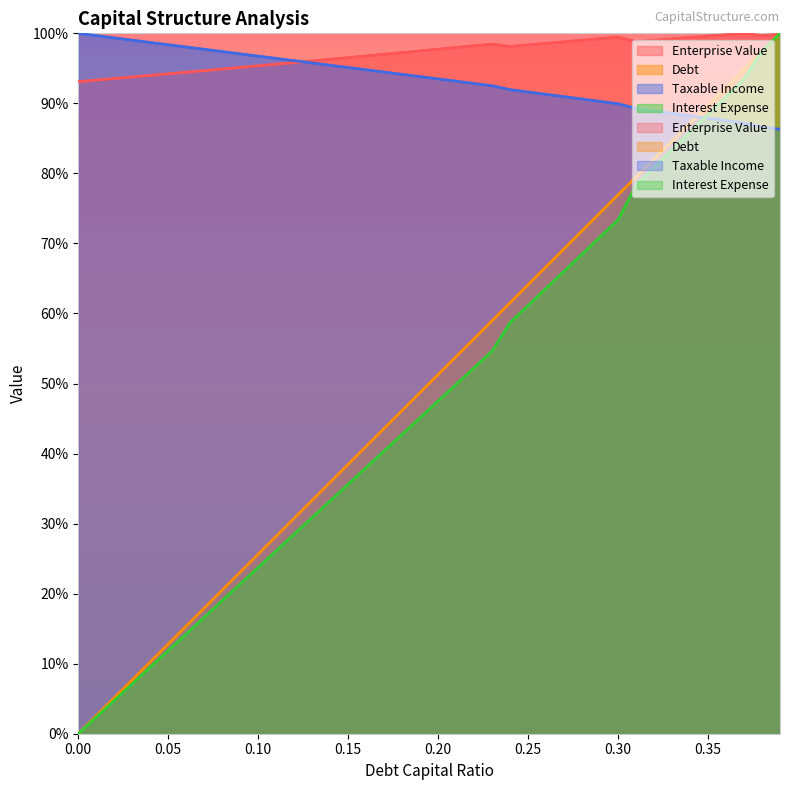

Where do interest_expense and debt first cross each other?

0.34 and 0.35